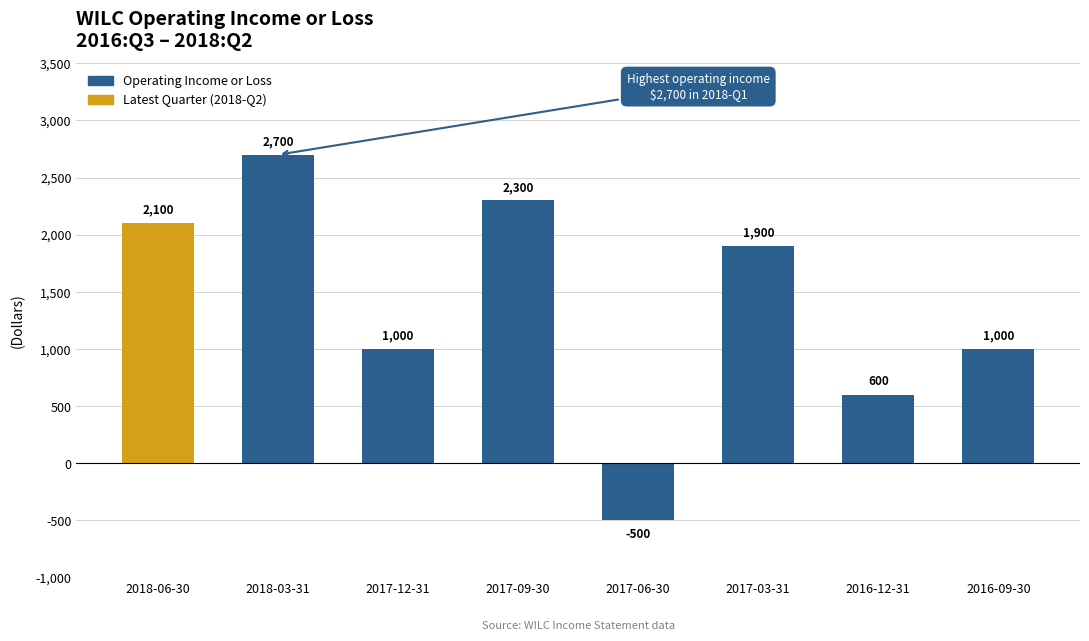

What is the difference between the maximum and minimum values?

3200